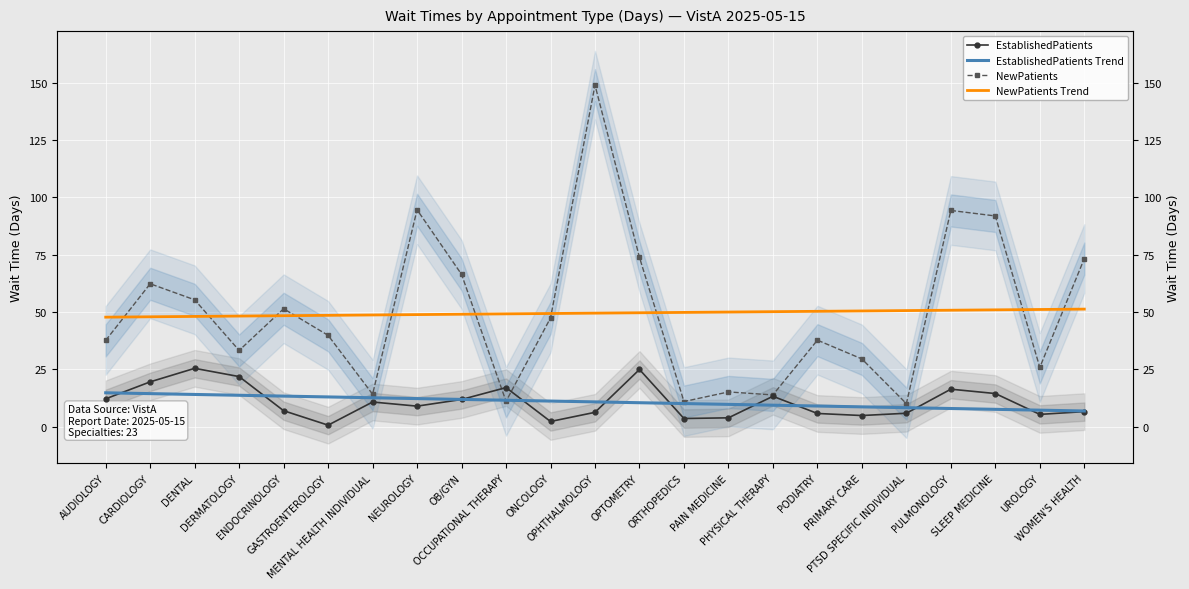

What is the smallest value displayed?

0.6